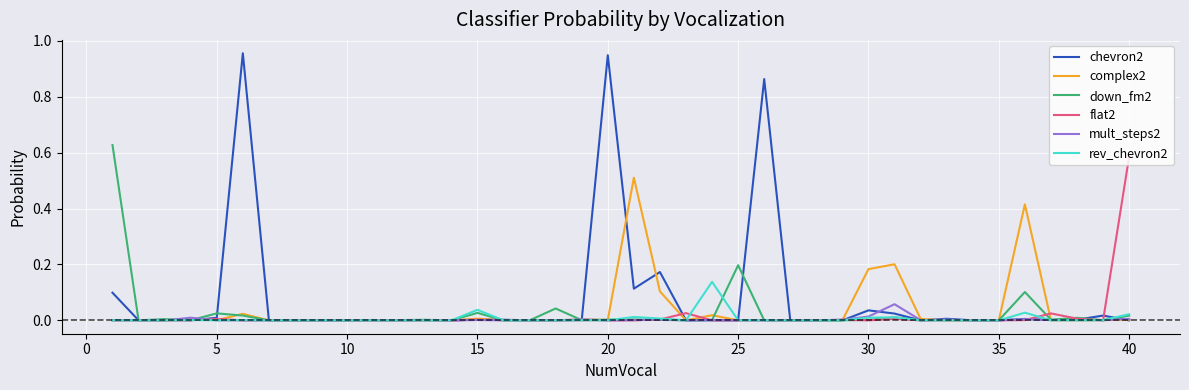

Which series has the widest spread of values?

chevron2